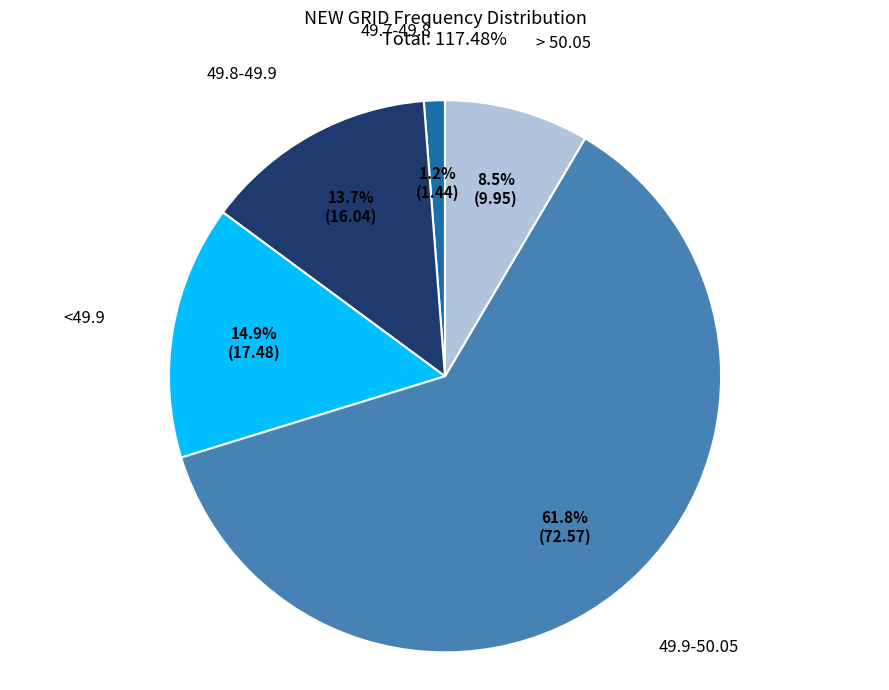

How many slices are in this pie chart?

5